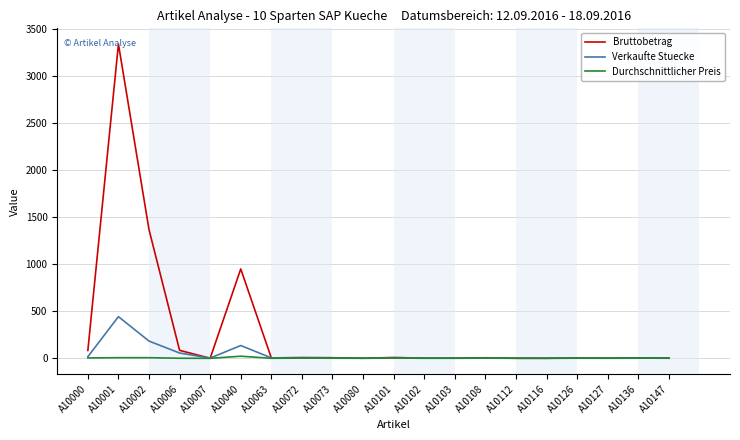

Where does the Verkaufte Stuecke series first go above 3?

A10000